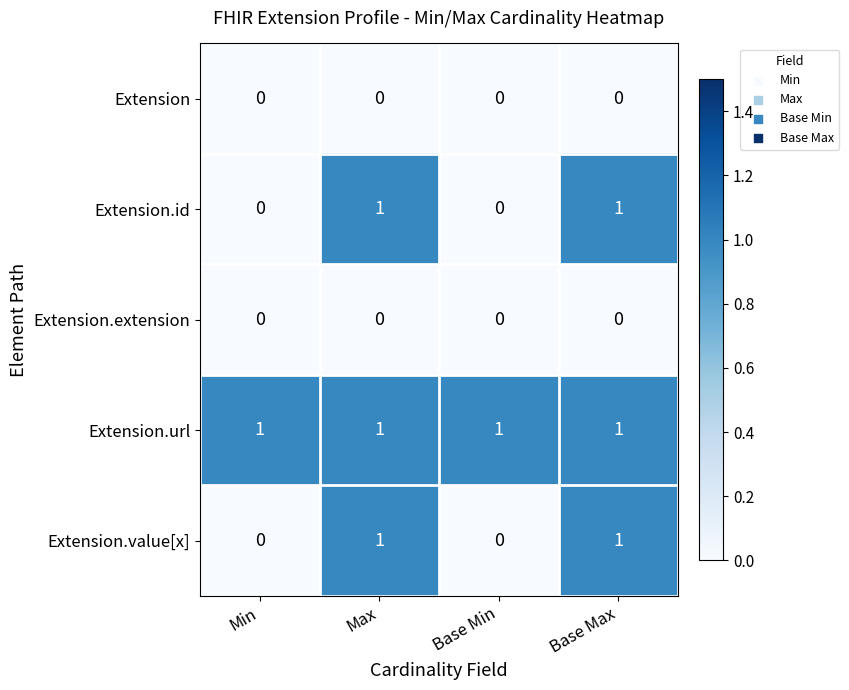

What is the sum of all Extension.url values?

4